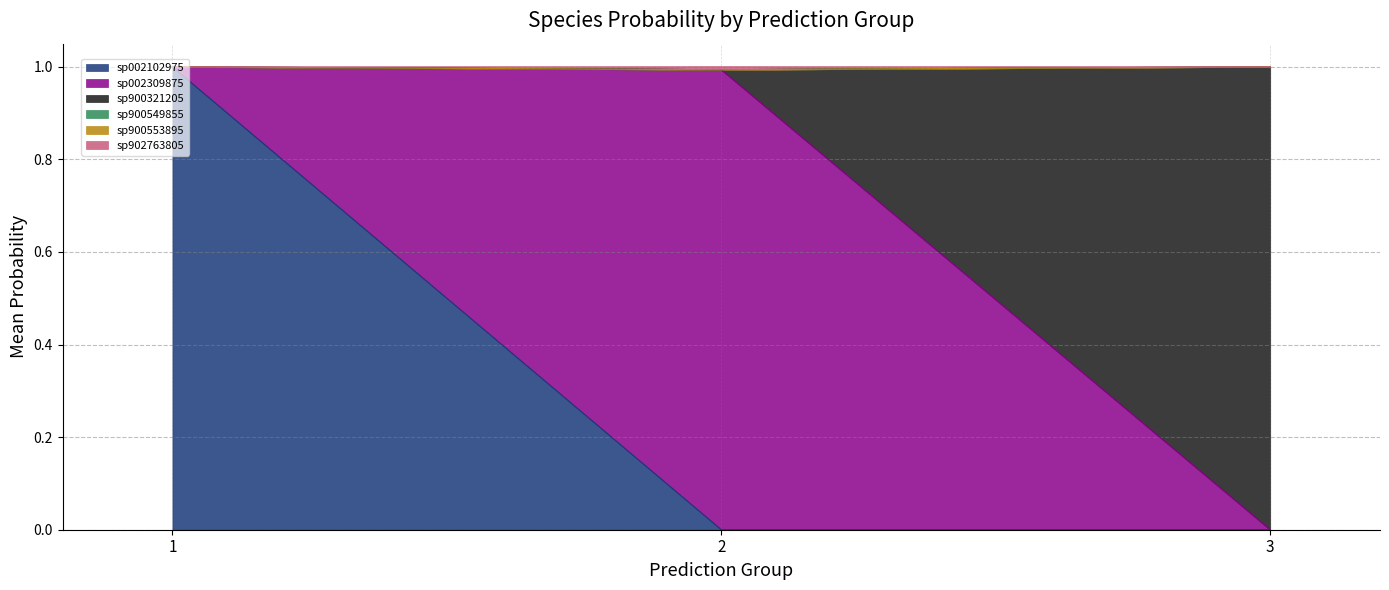

What is the total value across all series at 1?

1.0